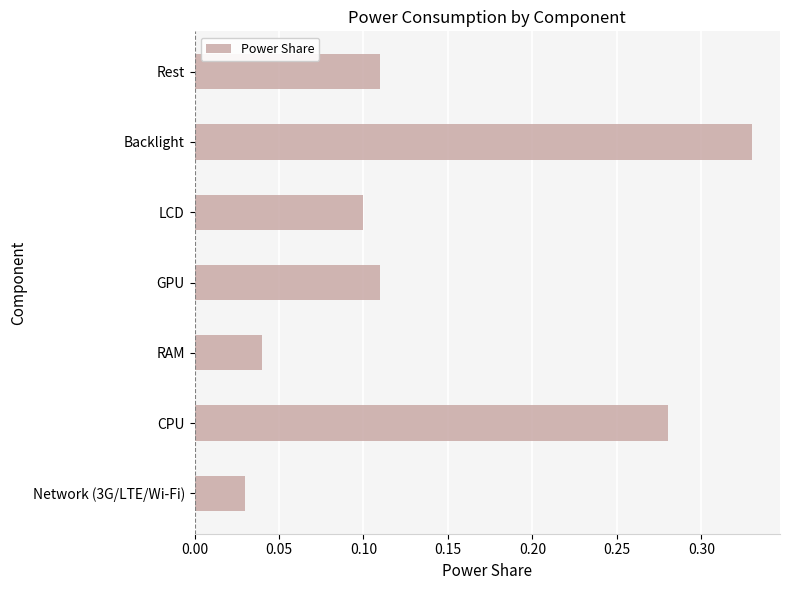

Between RAM and Backlight, which is larger?

Backlight